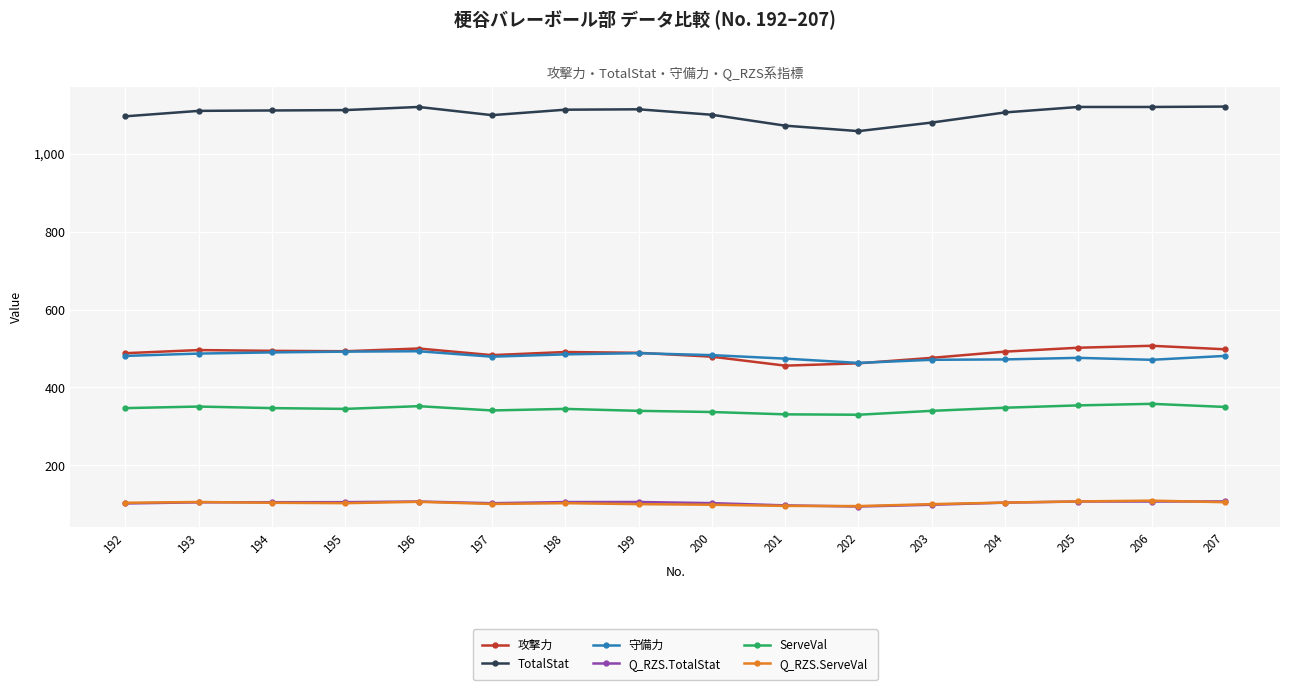

What is the lowest value of the 守備力 series?

463.0